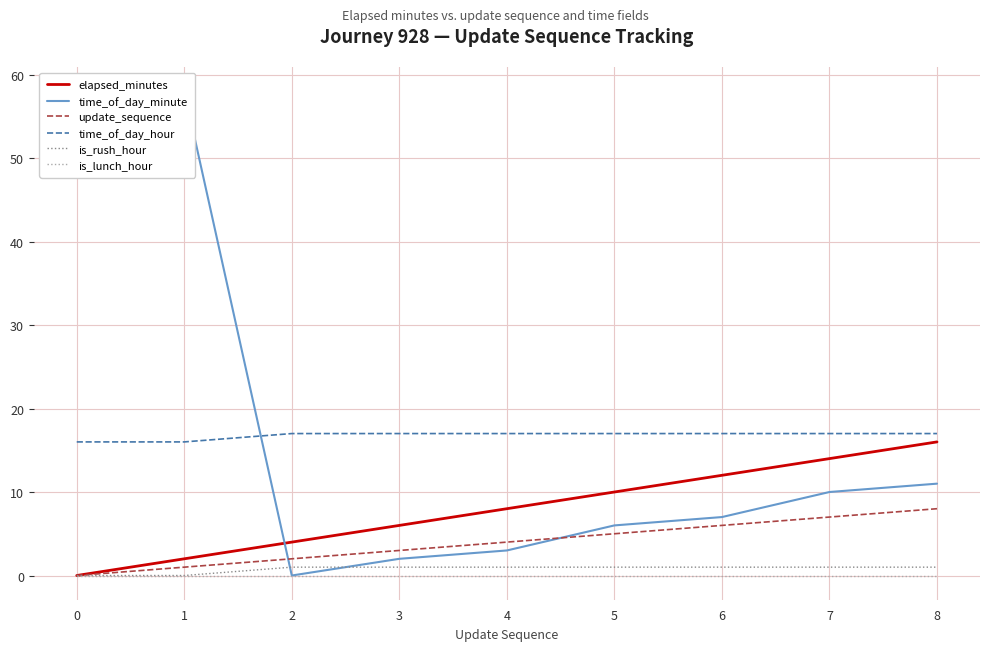

Is it true that update_sequence equals 13 at 8?

False